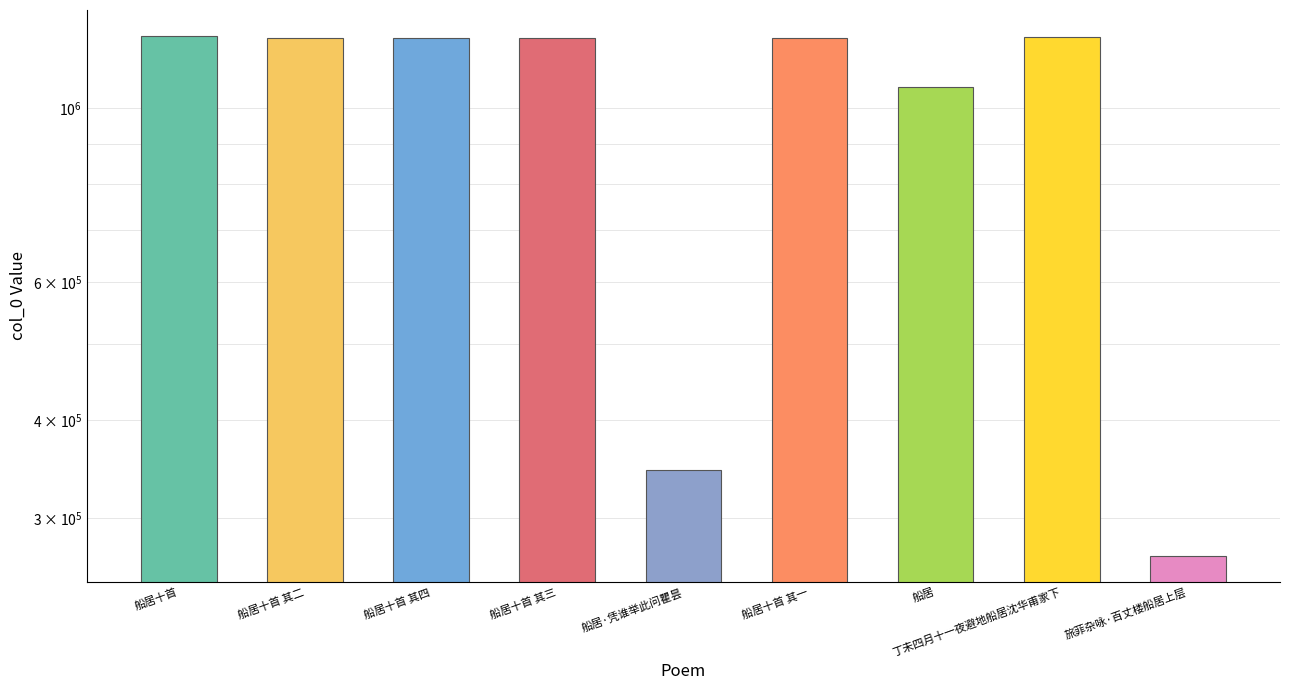

Approximately how many times larger is the value at 船居·凭谁举此问瞿昙 compared to 船居?

0.3